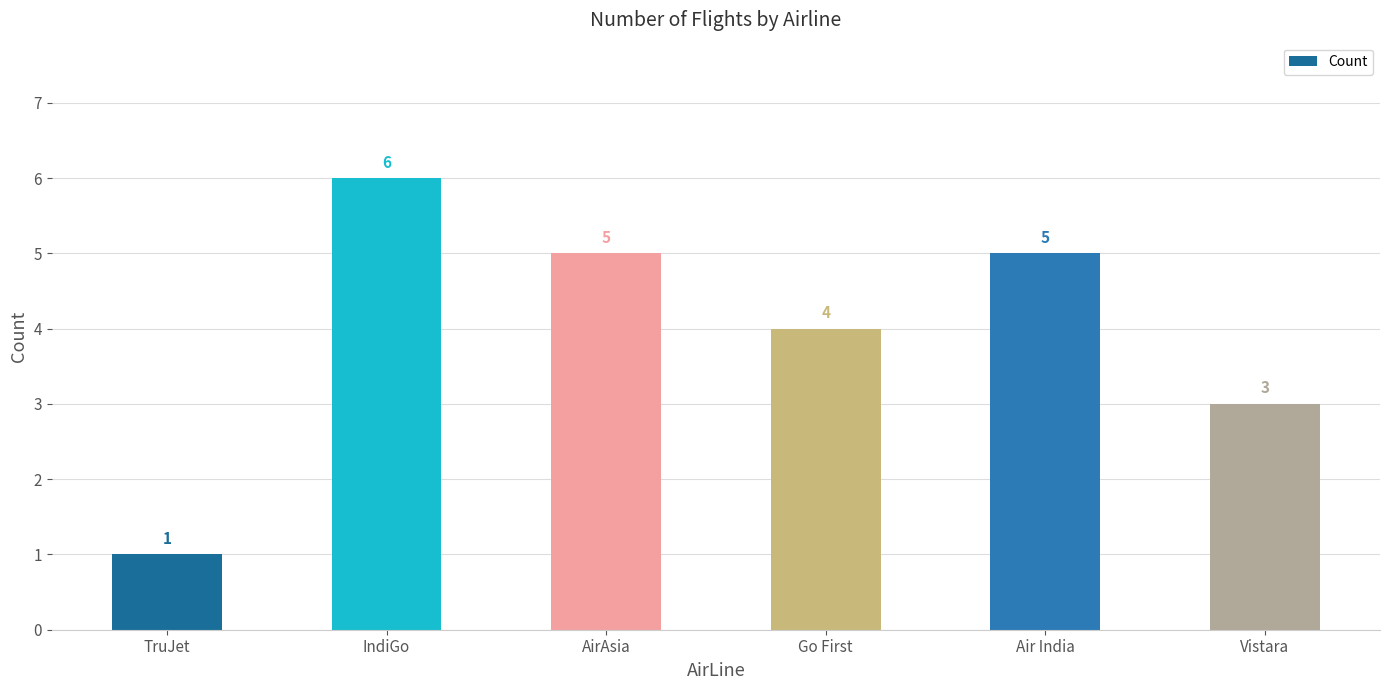

What is the change in value from TruJet to IndiGo?

+5